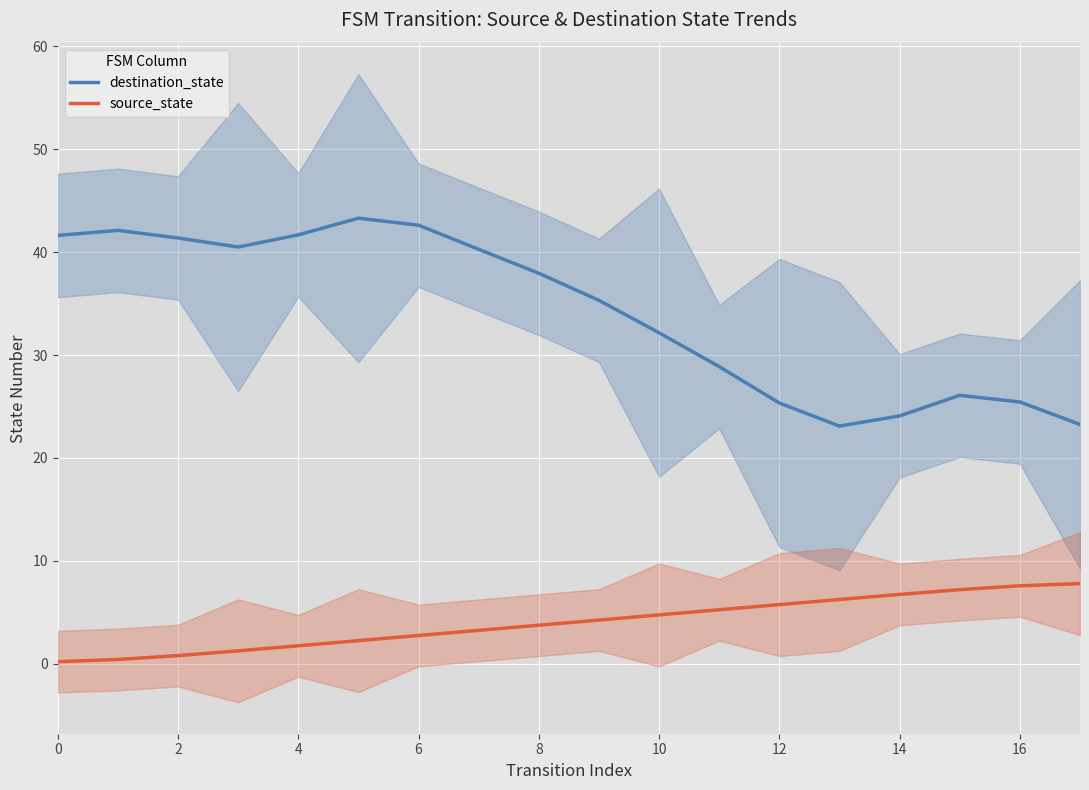

The value of destination_state at 12 is 37.8. True or false?

False